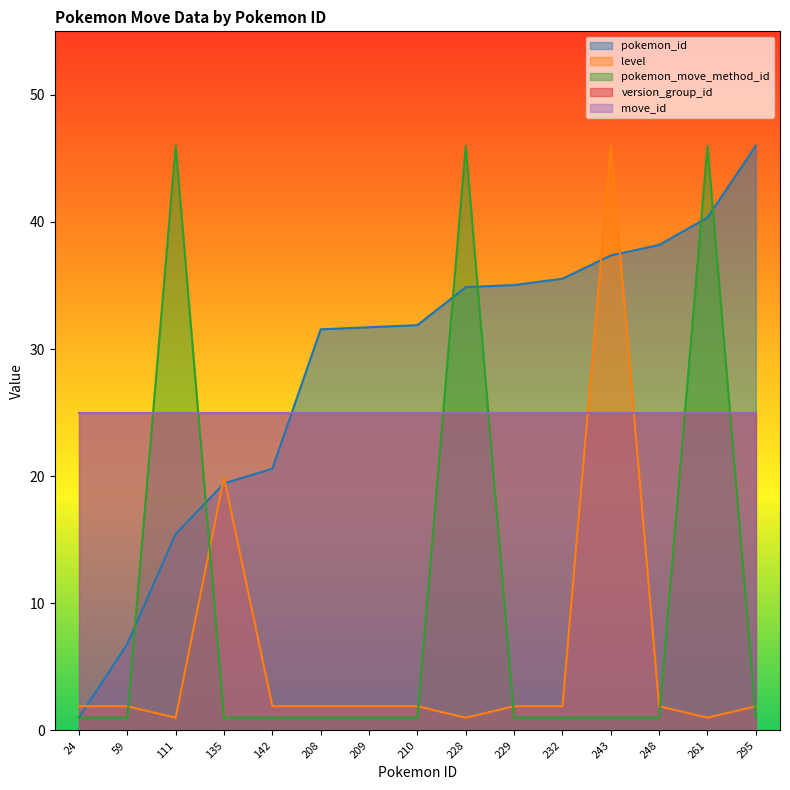

At which category does level reach its first local valley?

111